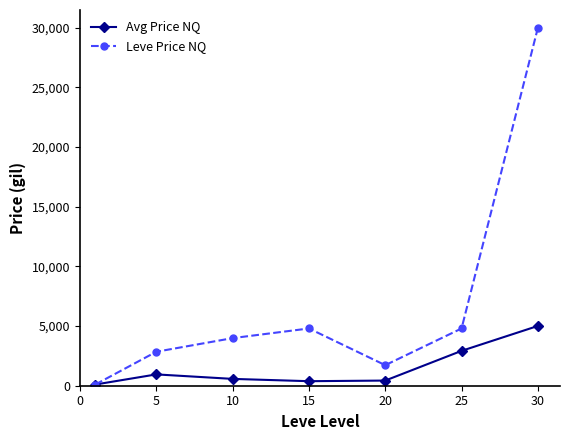

How many values in the Avg Price NQ series exceed 572?

4